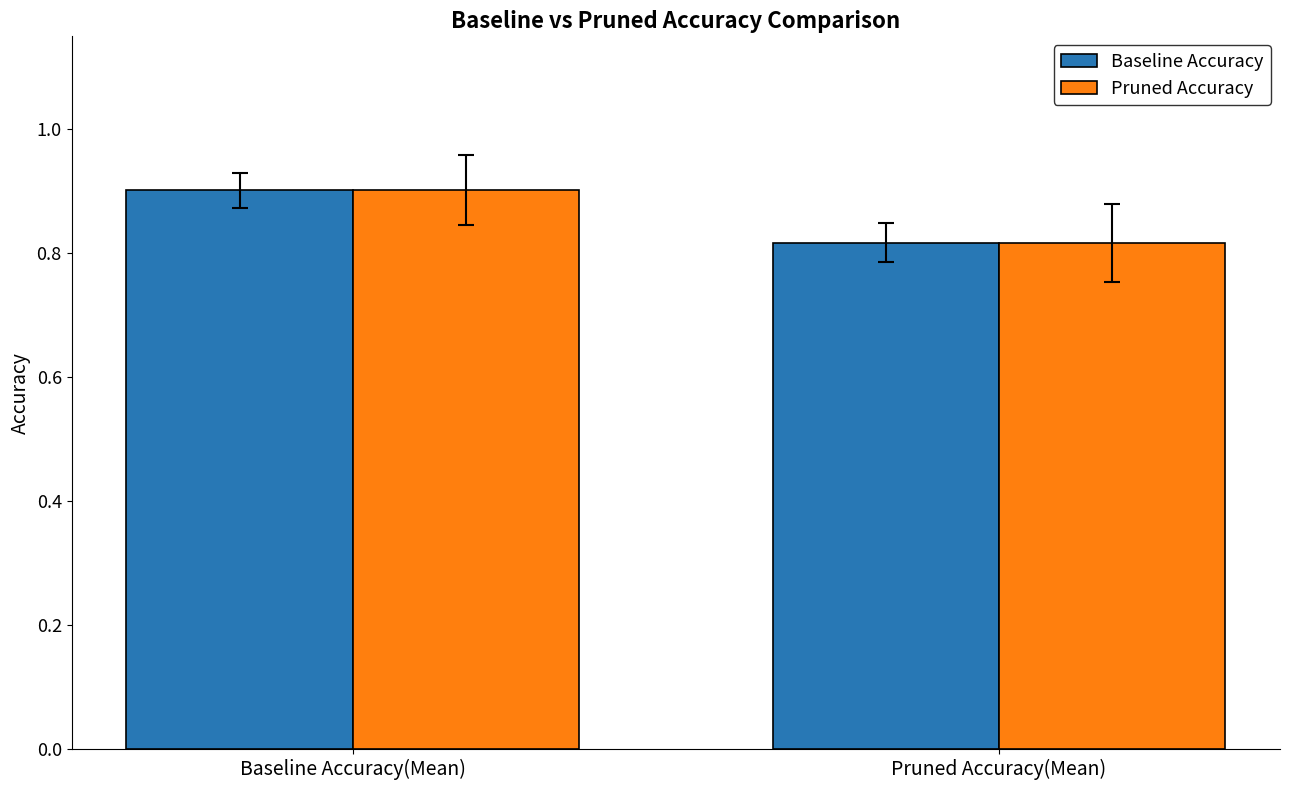

At which category does the chart reach its minimum across all series?

Pruned Accuracy(Mean)